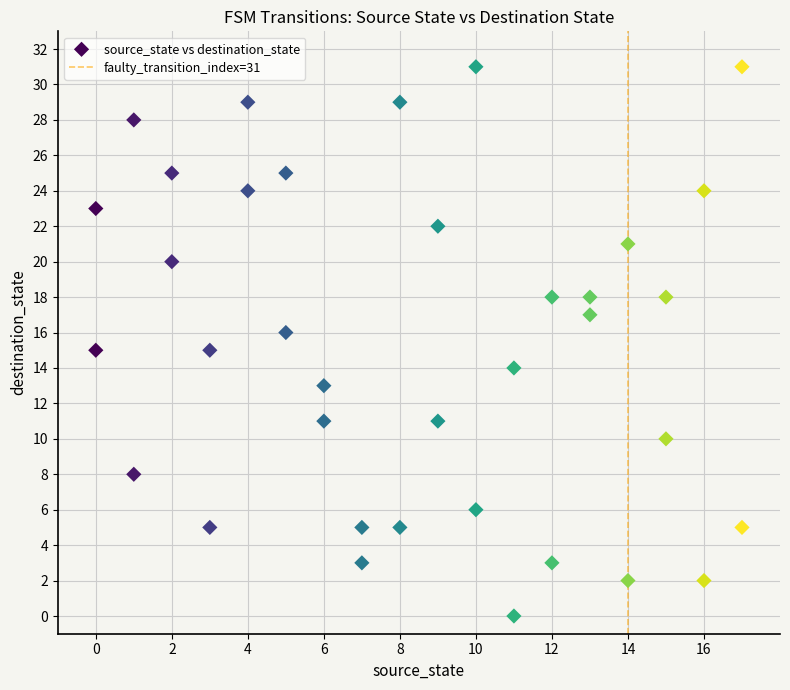

What is the range of X values (max minus min)?

17